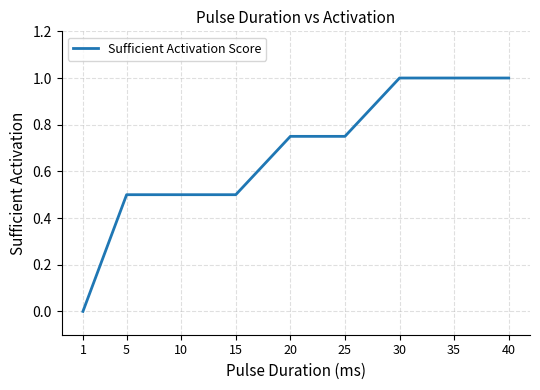

Between 20 and 5, which is larger?

20